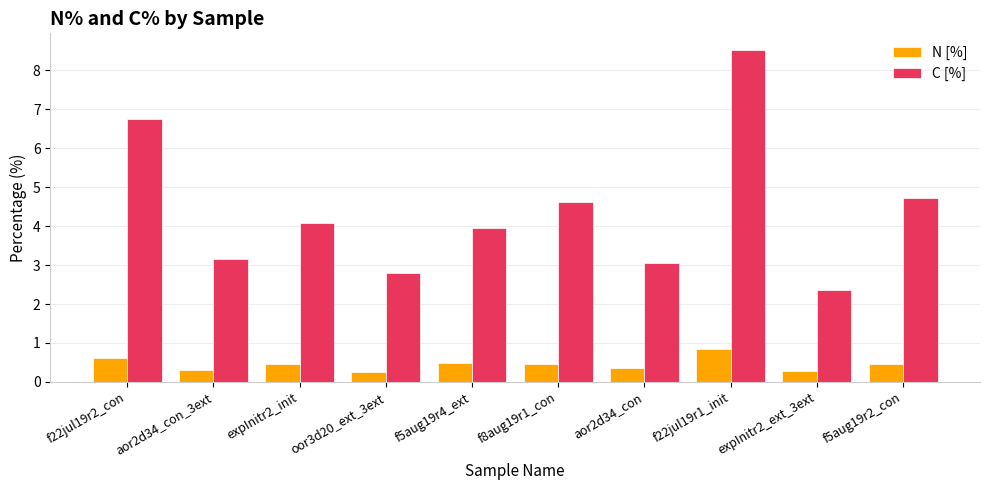

The C [%] series shows 4.6 at f8aug19r1_con. True or false?

True